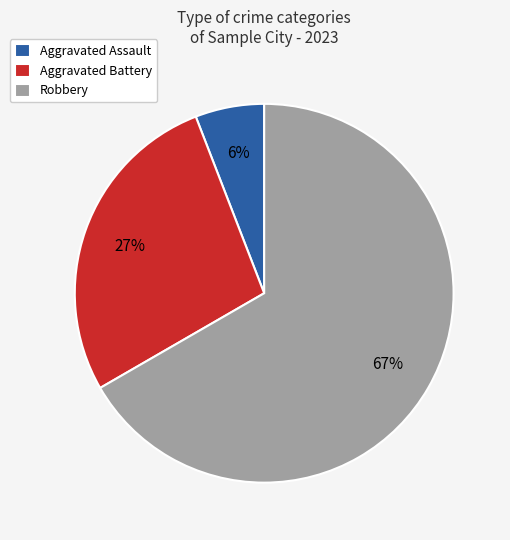

True or false: Aggravated Assault accounts for 1% of the total.

False